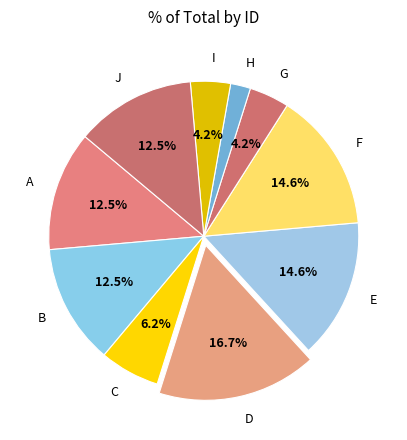

True or false: F accounts for 15% of the total.

True